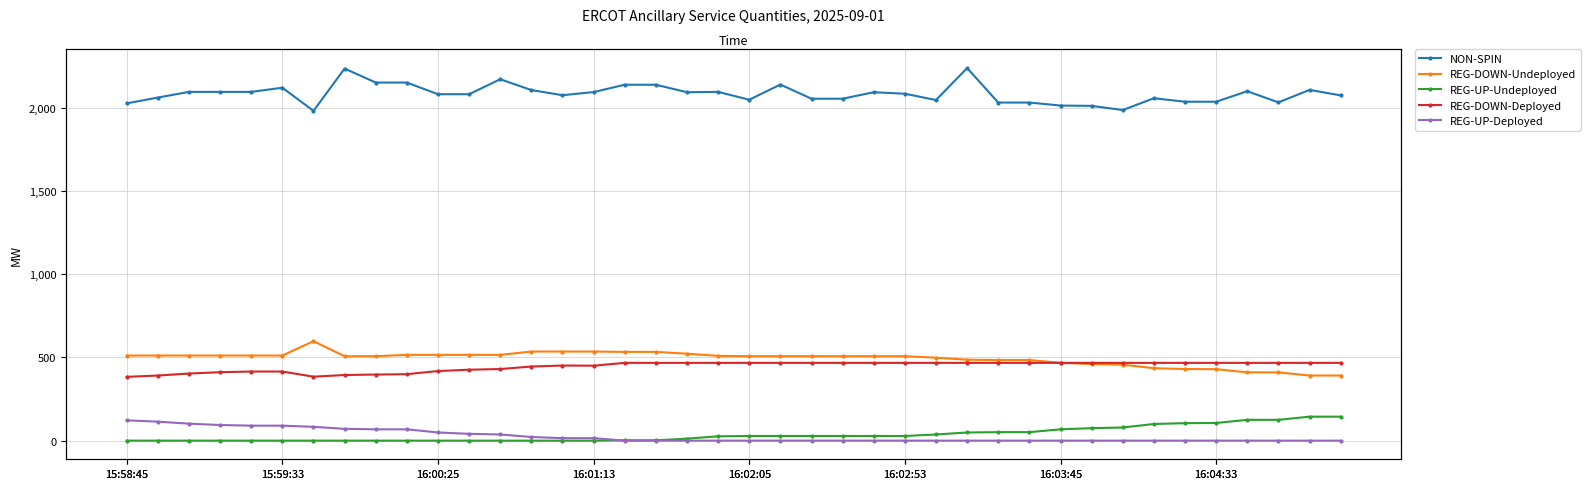

The REG-UP-Undeployed series shows 58 at 16:02:05. True or false?

False